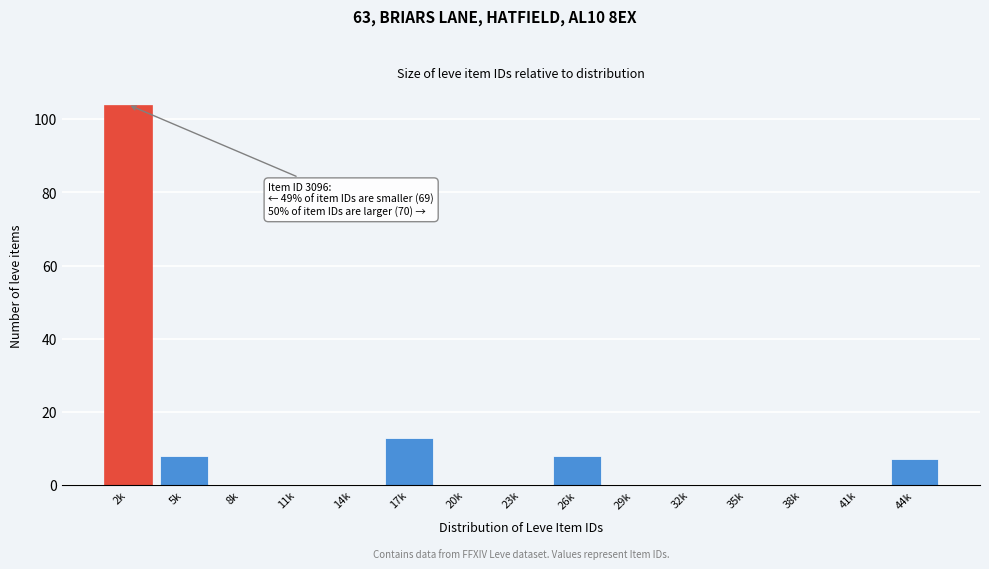

Reading left to right, extract all data points from this chart.

2k=104	5k=8	8k=0	11k=0	14k=0	17k=13	20k=0	23k=0	26k=8	29k=0	32k=0	35k=0	38k=0	41k=0	44k=7